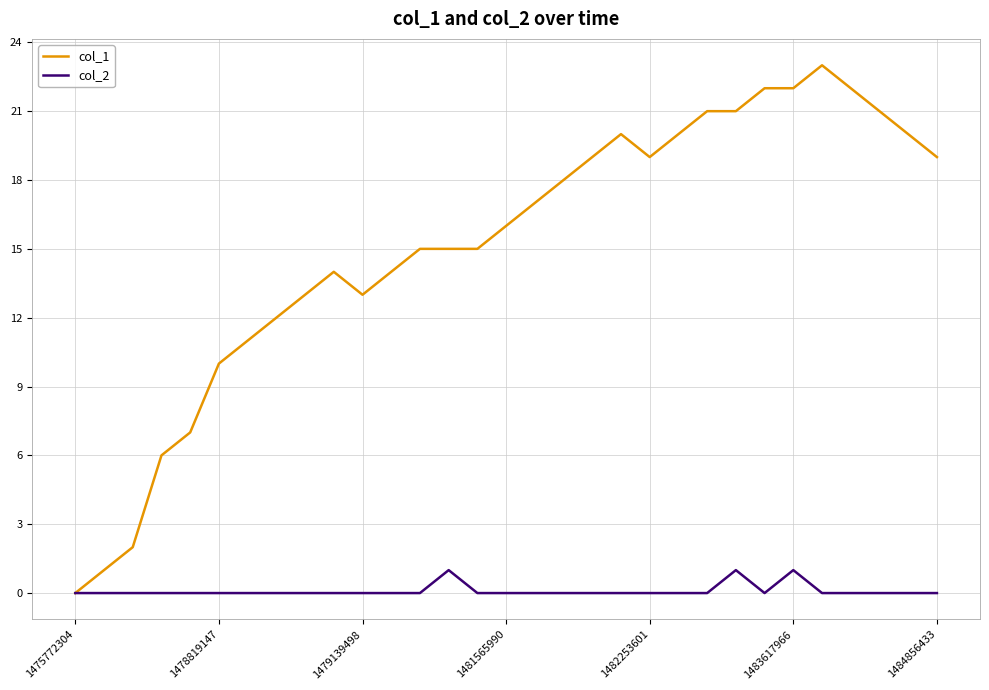

Which series has the largest range (max minus min)?

col_1